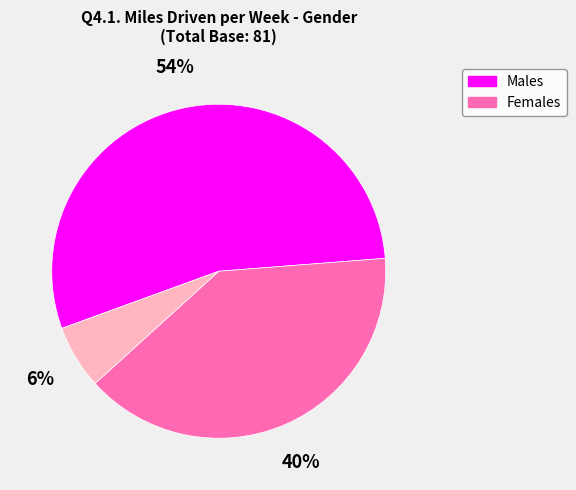

How many segments does this pie chart have?

3